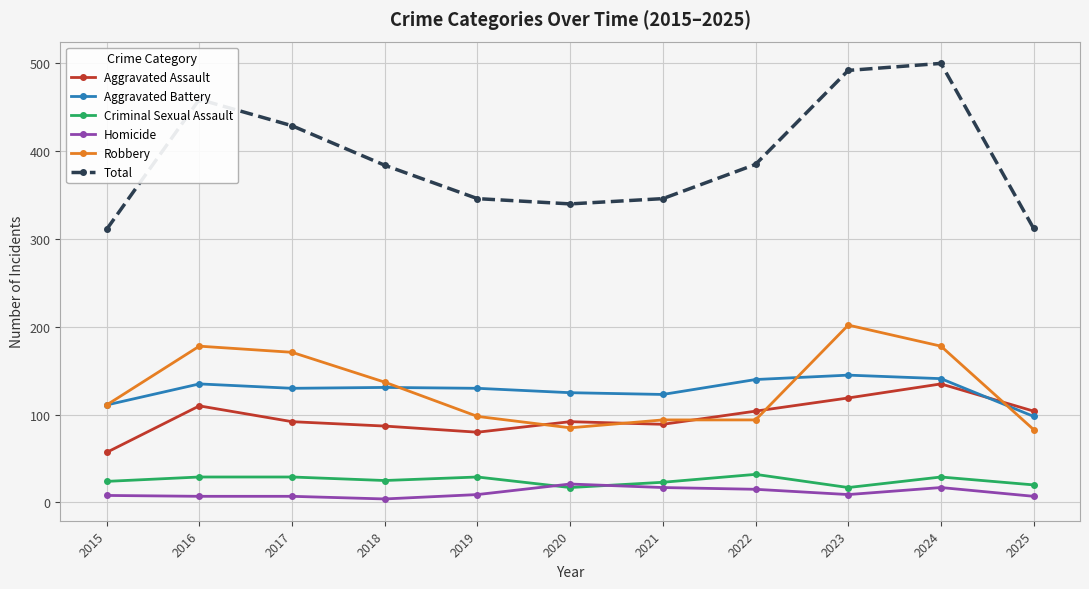

Does the chart have visible grid lines?

Yes